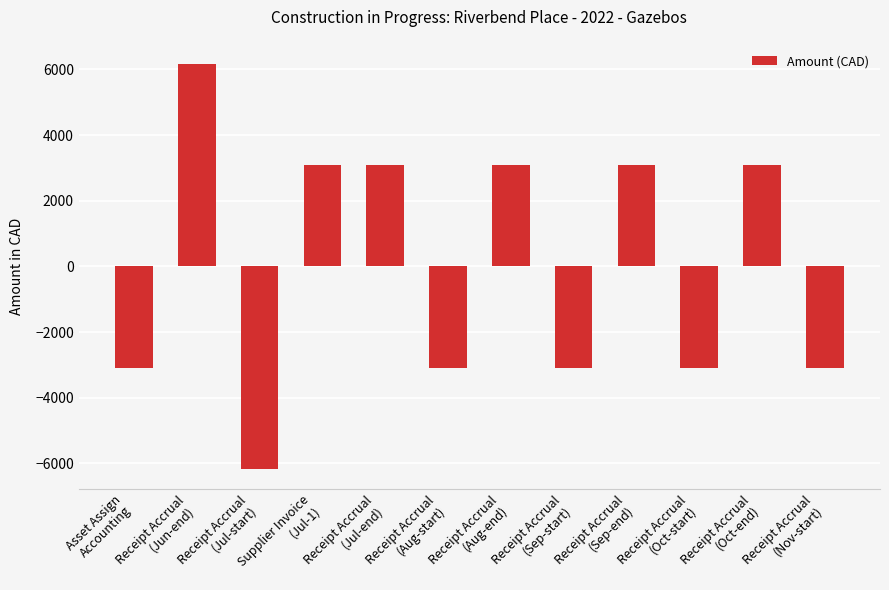

True or false: the data shows 6164.1 at Receipt Accrual
(Jun-end).

True